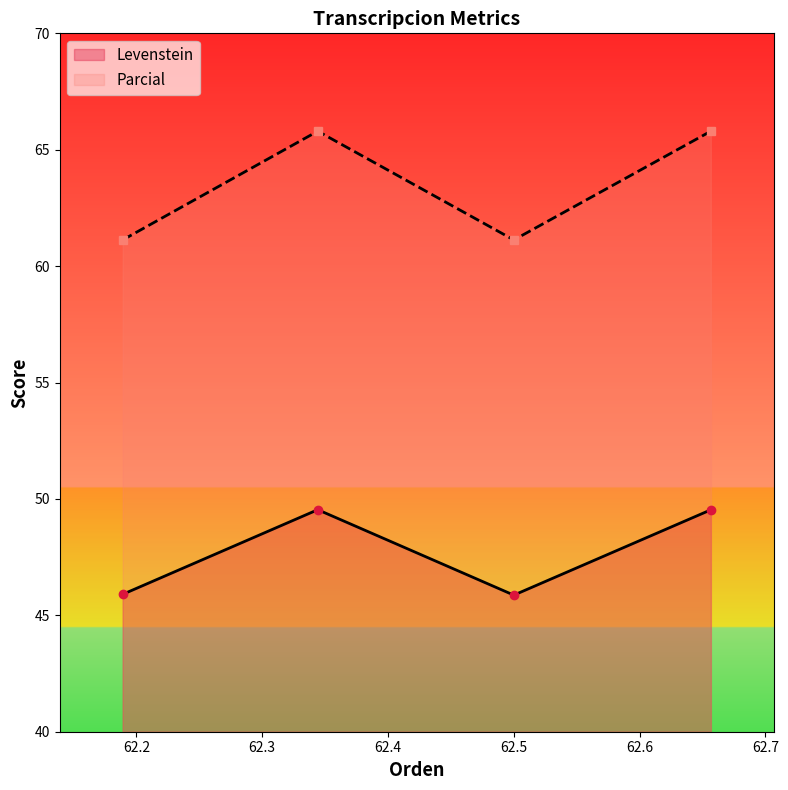

At how many categories does at least one series exceed 57?

4